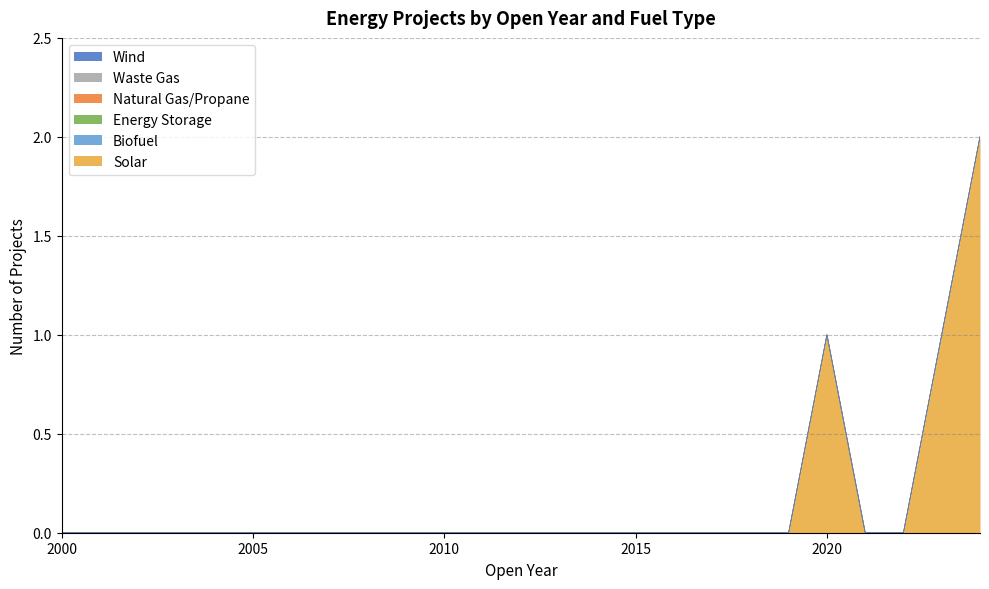

What are all the series names shown in the legend?

Solar, Biofuel, Energy Storage, Natural Gas/Propane, Waste Gas, Wind